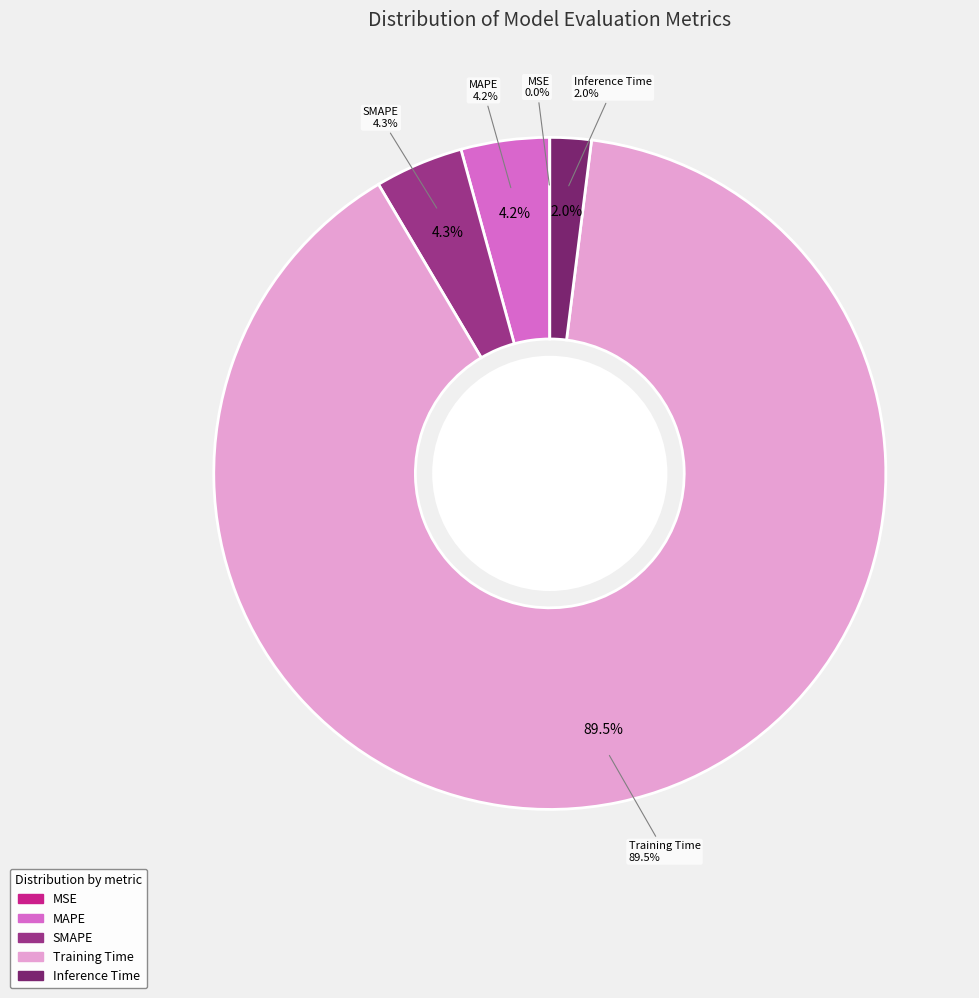

To the nearest percent, what percentage of the pie is SMAPE?

4%